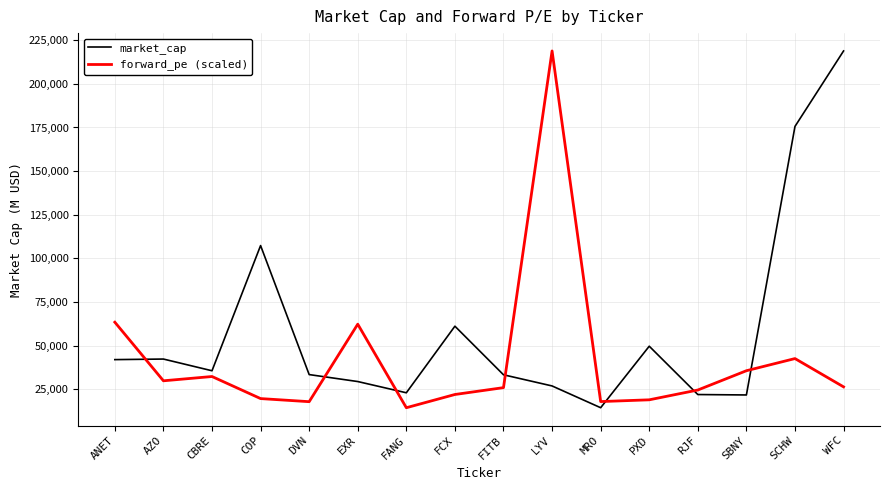

Is the value of forward_pe (scaled) at ANET greater than the value of market_cap at EXR?

Yes